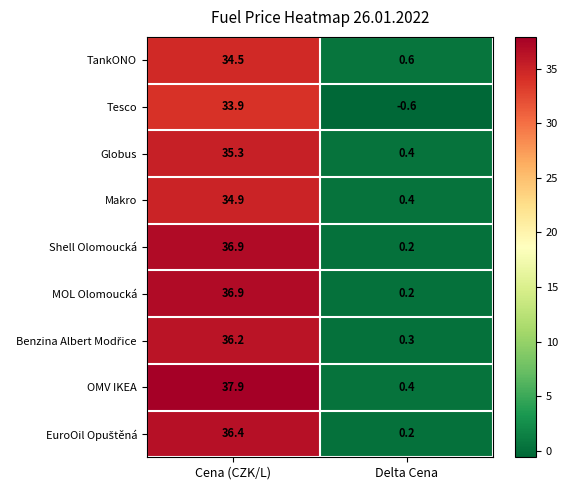

List the labels in order of TankONO value, largest first.

Cena (CZK/L), Delta Cena